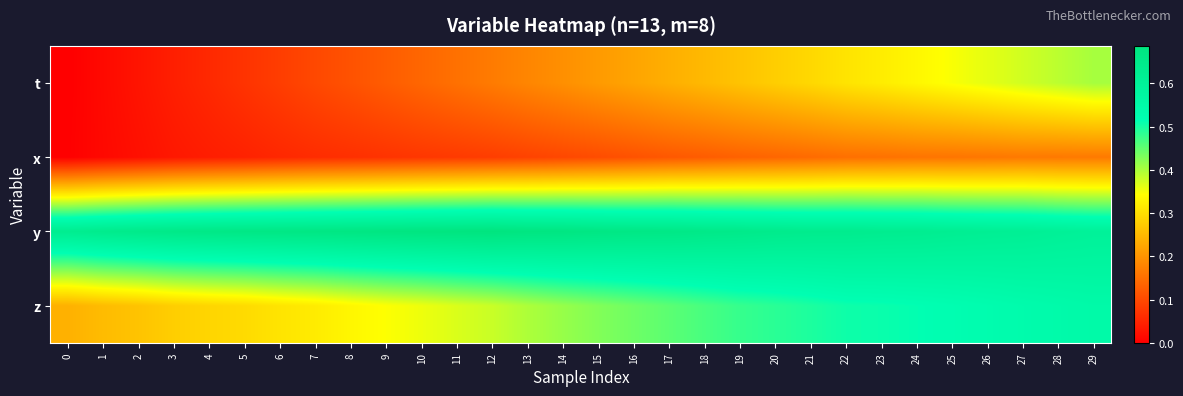

Reading left to right, extract all data points from this chart.

t: 0=0.0	1=0.0	2=0.0	3=0.0	4=0.1	5=0.1	6=0.1	7=0.1	8=0.1	9=0.1	10=0.1	11=0.2	12=0.2	13=0.2	14=0.2	15=0.2	16=0.2	17=0.2	18=0.3	19=0.3	20=0.3	21=0.3	22=0.3	23=0.3	24=0.3	25=0.3	26=0.4	27=0.4	28=0.4	29=0.4
x: 0=0.0	1=0.0	2=0.0	3=0.0	4=0.0	5=0.0	6=0.1	7=0.1	8=0.1	9=0.1	10=0.1	11=0.1	12=0.1	13=0.1	14=0.1	15=0.1	16=0.1	17=0.1	18=0.1	19=0.1	20=0.1	21=0.1	22=0.2	23=0.2	24=0.2	25=0.2	26=0.2	27=0.2	28=0.2	29=0.2
y: 0=0.6	1=0.6	2=0.6	3=0.7	4=0.7	5=0.7	6=0.7	7=0.7	8=0.7	9=0.7	10=0.7	11=0.7	12=0.7	13=0.7	14=0.7	15=0.7	16=0.7	17=0.7	18=0.7	19=0.7	20=0.6	21=0.6	22=0.6	23=0.6	24=0.6	25=0.6	26=0.6	27=0.6	28=0.6	29=0.6
z: 0=0.2	1=0.3	2=0.3	3=0.3	4=0.3	5=0.3	6=0.3	7=0.3	8=0.3	9=0.3	10=0.4	11=0.4	12=0.4	13=0.4	14=0.4	15=0.4	16=0.4	17=0.5	18=0.5	19=0.5	20=0.5	21=0.5	22=0.5	23=0.5	24=0.5	25=0.5	26=0.5	27=0.5	28=0.5	29=0.5